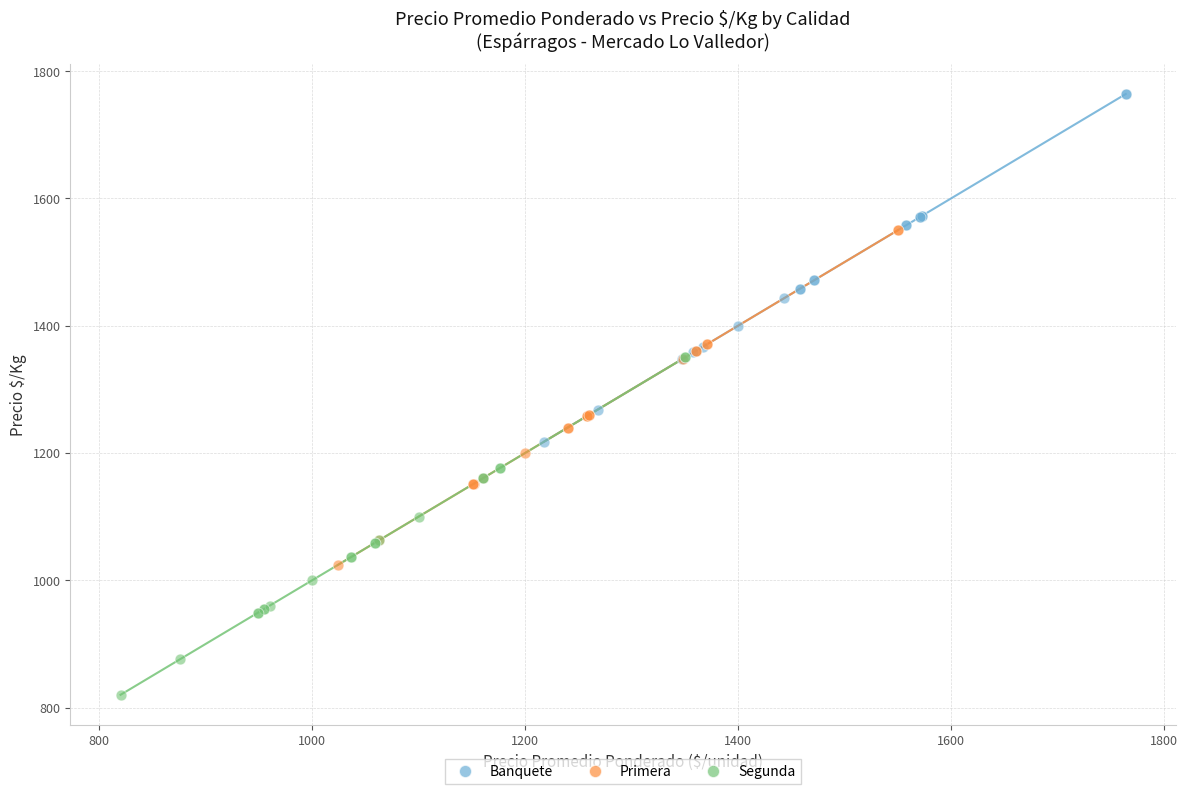

Which series reaches the minimum Y coordinate?

Segunda